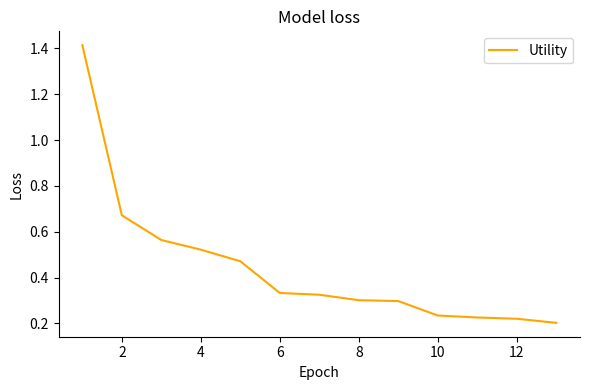

What is the difference between the maximum and minimum values?

1.2